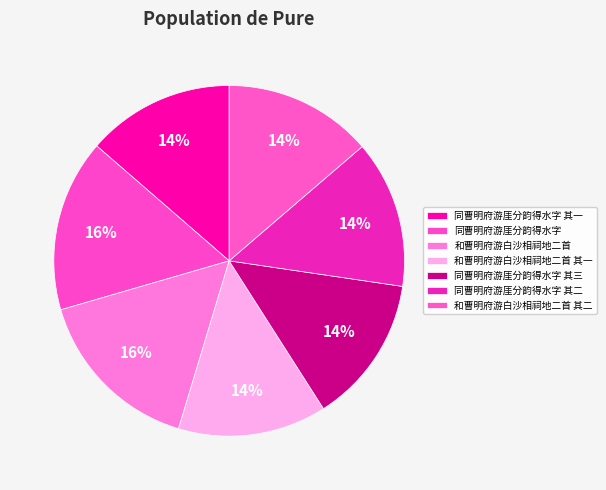

Rank the categories by value from highest to lowest.

同曹明府游厓分韵得水字, 和曹明府游白沙相祠地二首, 和曹明府游白沙相祠地二首 其二, 和曹明府游白沙相祠地二首 其一, 同曹明府游厓分韵得水字 其三, 同曹明府游厓分韵得水字 其二, 同曹明府游厓分韵得水字 其一